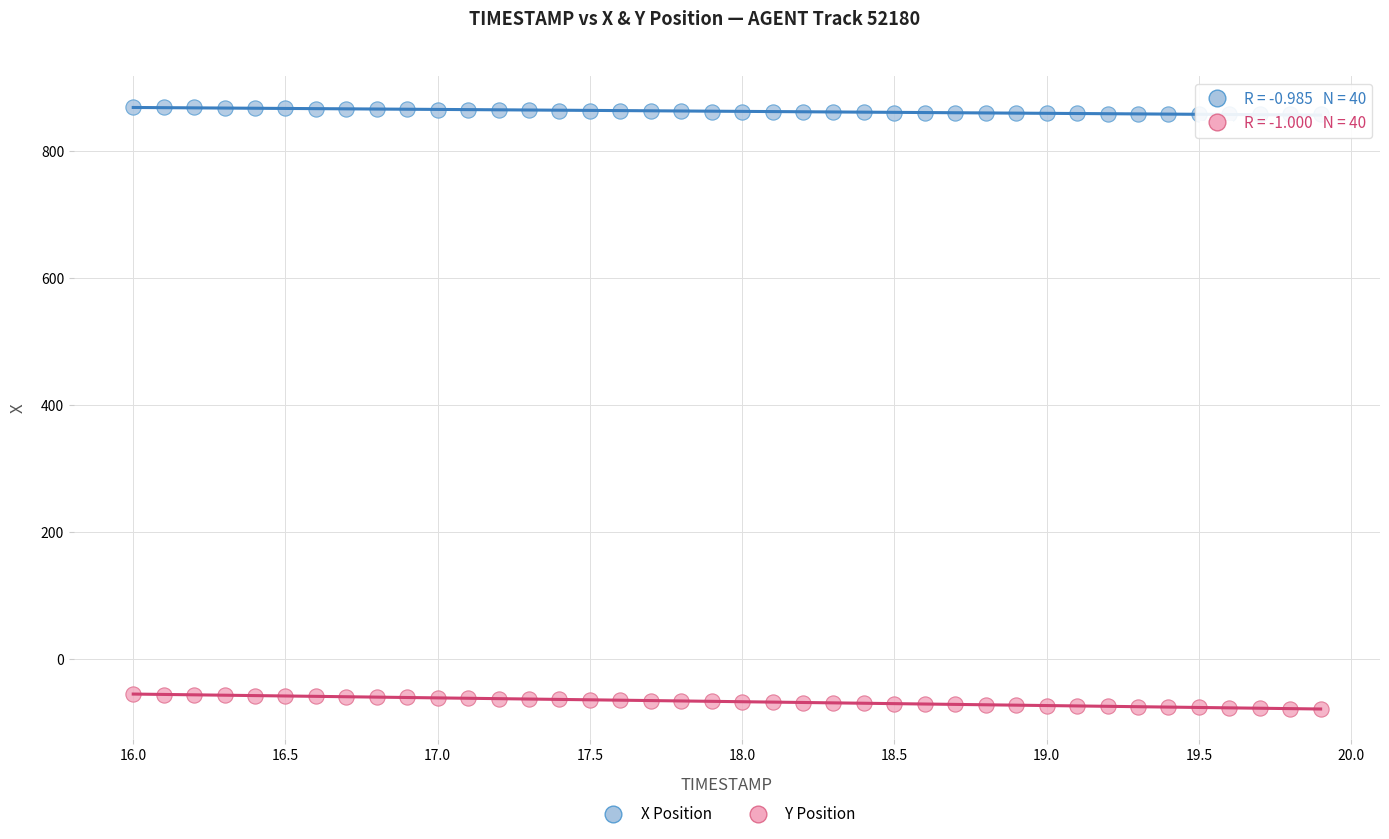

What is the X range (max minus min) for the scatter plot?

3.9